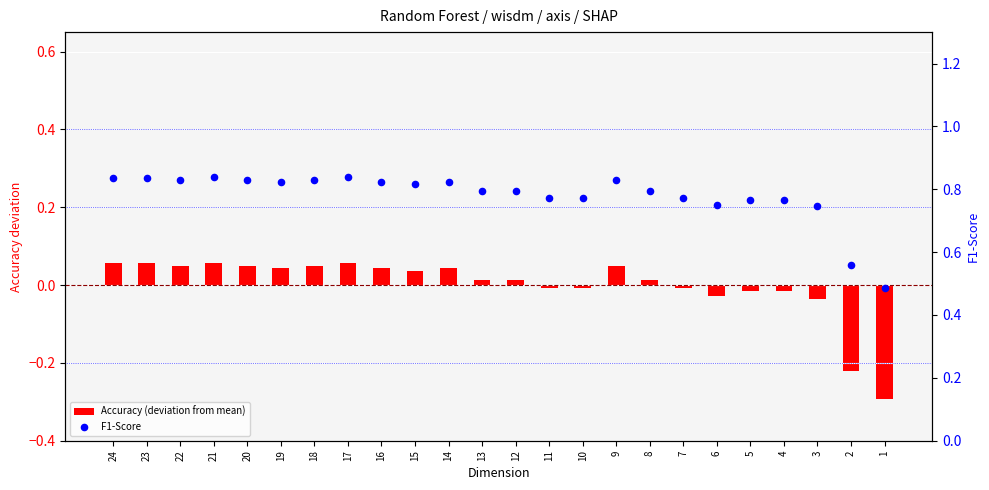

Which series contains the highest Y value?

F1-Score